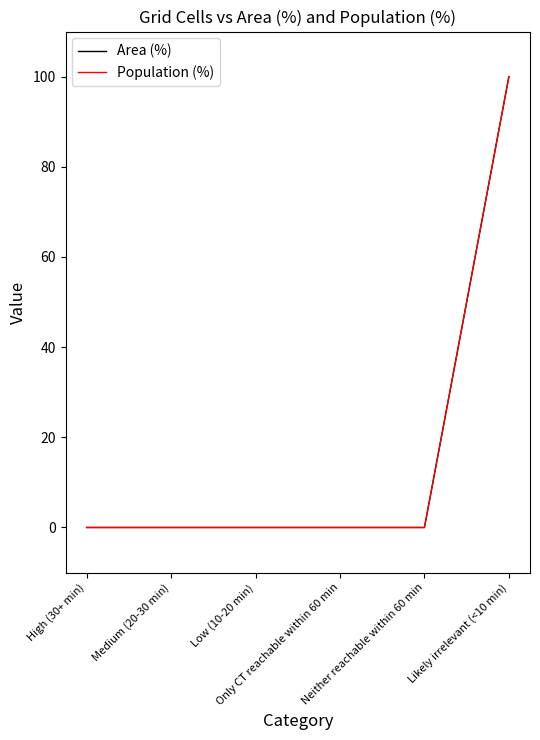

True or false: Area (%) has more than 0 interior local peaks.

False